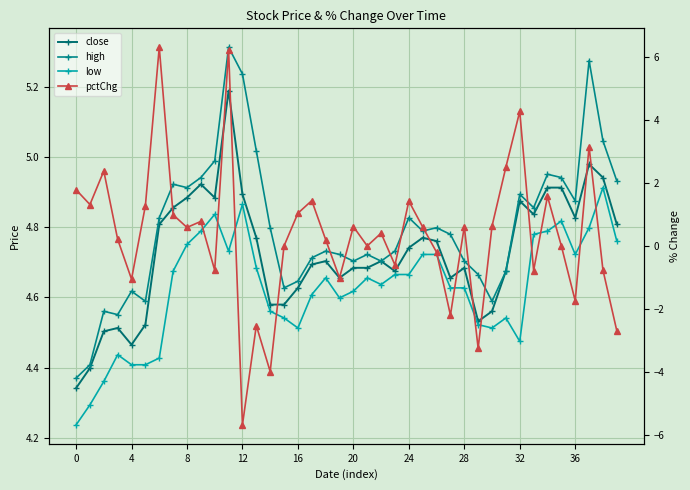

How many interior local valleys does the close series have?

8